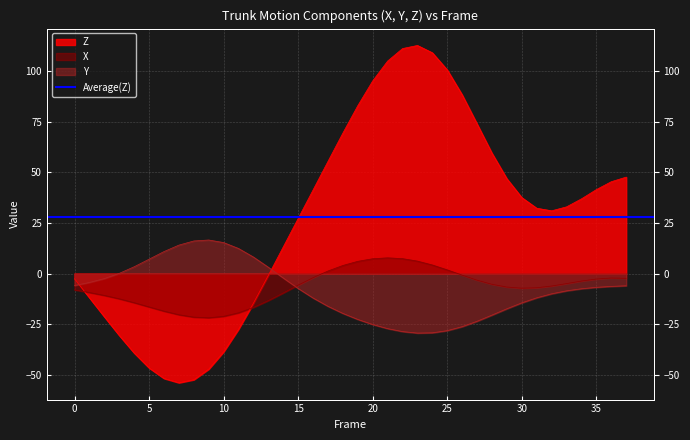

Reading right to left, extract all data points from this chart.

X: -2.4	-2.2	-2.7	-3.7	-5.0	-6.2	-7.0	-7.2	-6.7	-5.3	-3.3	-0.8	1.8	4.2	6.1	7.4	7.8	7.3	6.0	4.0	1.2	-2.0	-5.7	-9.6	-13.4	-16.8	-19.4	-21.2	-21.9	-21.6	-20.4	-18.6	-16.5	-14.4	-12.5	-10.8	-9.4	-8.1
Y: -6.0	-6.4	-6.8	-7.5	-8.5	-10.0	-12.0	-14.5	-17.4	-20.5	-23.6	-26.3	-28.2	-29.3	-29.4	-28.7	-27.2	-25.2	-22.7	-19.7	-16.2	-12.1	-7.4	-2.2	3.1	8.2	12.4	15.3	16.6	16.1	14.1	10.9	7.1	3.3	0.1	-2.5	-4.4	-5.9
Z: 47.7	45.4	41.5	36.9	33.0	31.0	32.3	37.6	46.9	59.5	74.0	88.4	100.7	109.2	112.8	111.3	105.1	95.3	83.0	69.5	55.5	41.3	27.3	13.2	-0.9	-14.6	-27.5	-38.7	-47.3	-52.5	-54.0	-51.9	-46.7	-39.3	-30.6	-21.4	-12.0	-2.6